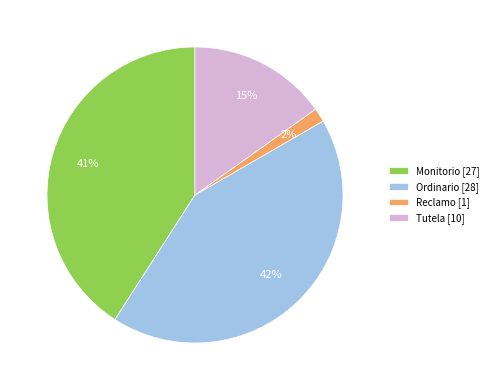

Rank the categories by value from lowest to highest.

Reclamo, Tutela, Monitorio, Ordinario